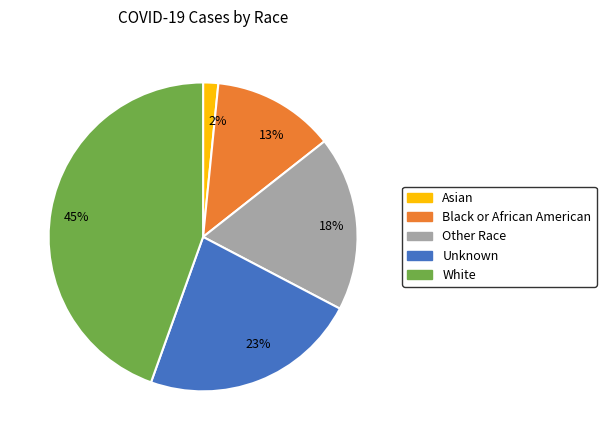

What is the largest slice in the pie chart?

45%